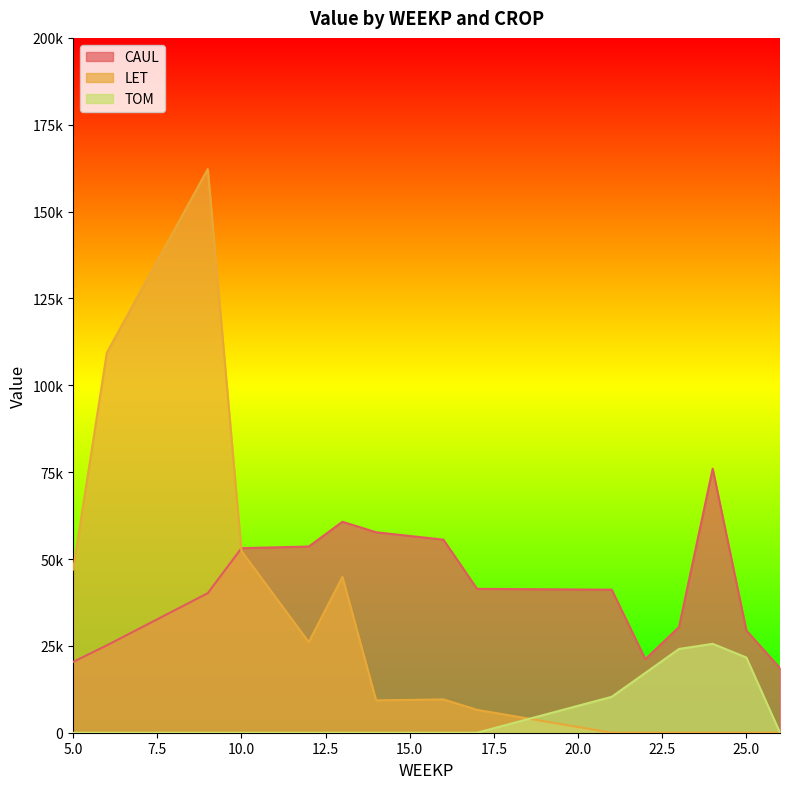

How many data points in CAUL are less than 41170?

7